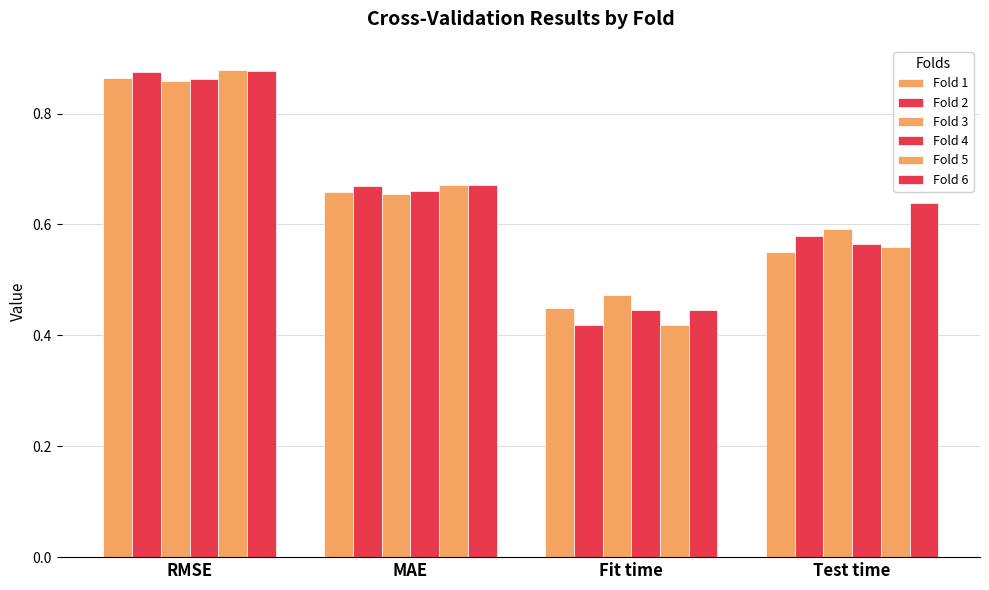

What is the label of the 2nd bar from the left?

MAE